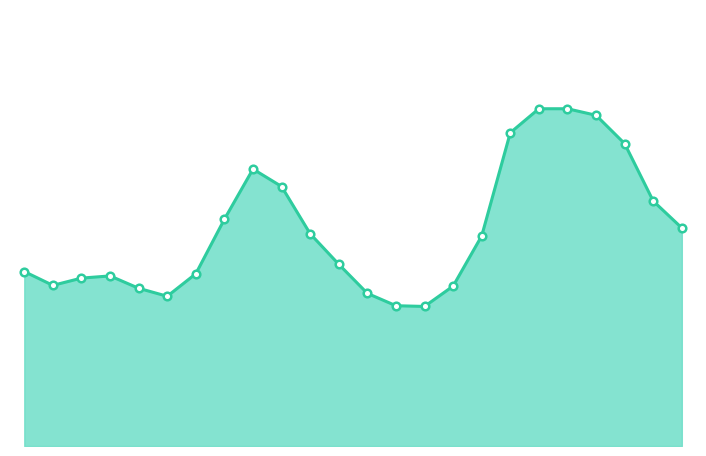

Is this an area chart (filled region under the line)?

Yes